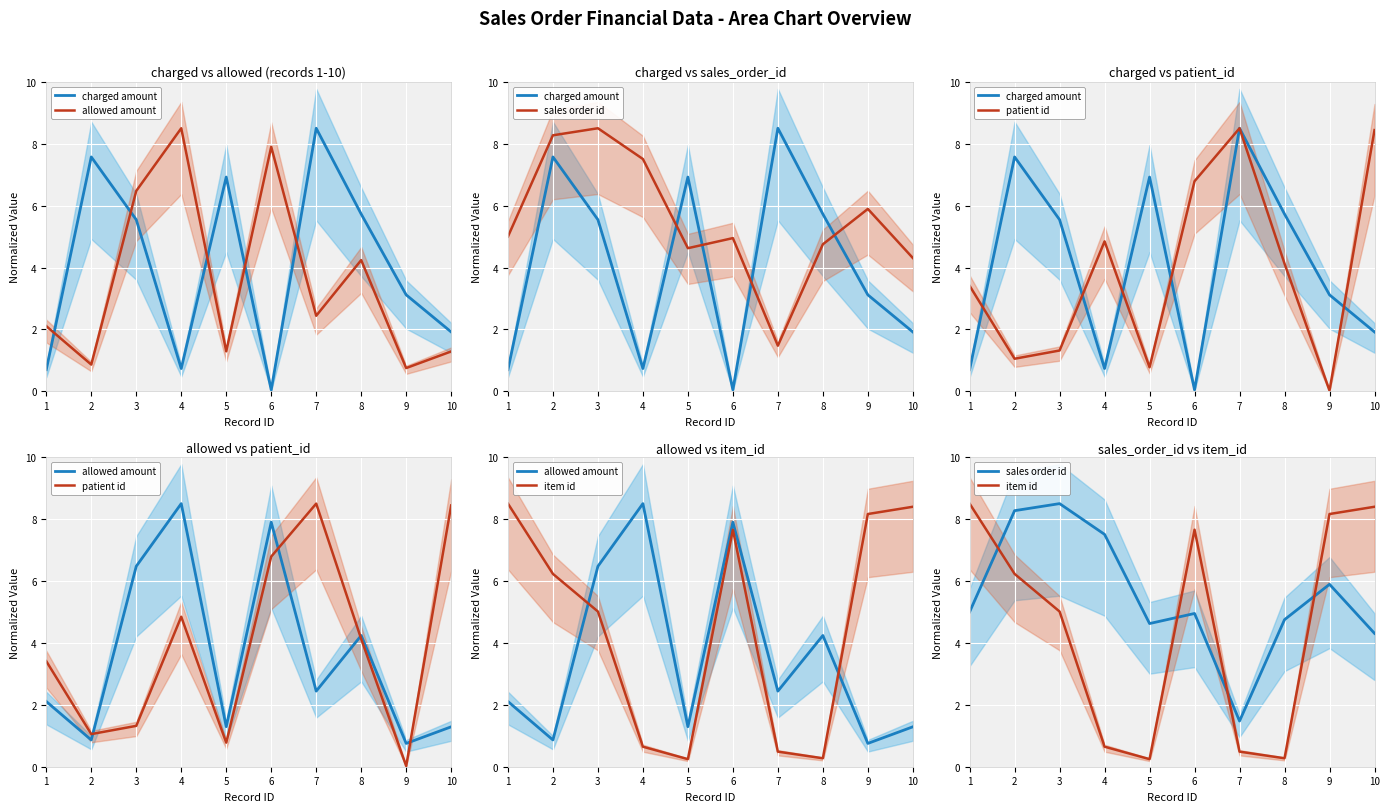

How many values in the allowed amount series are below 2?

4